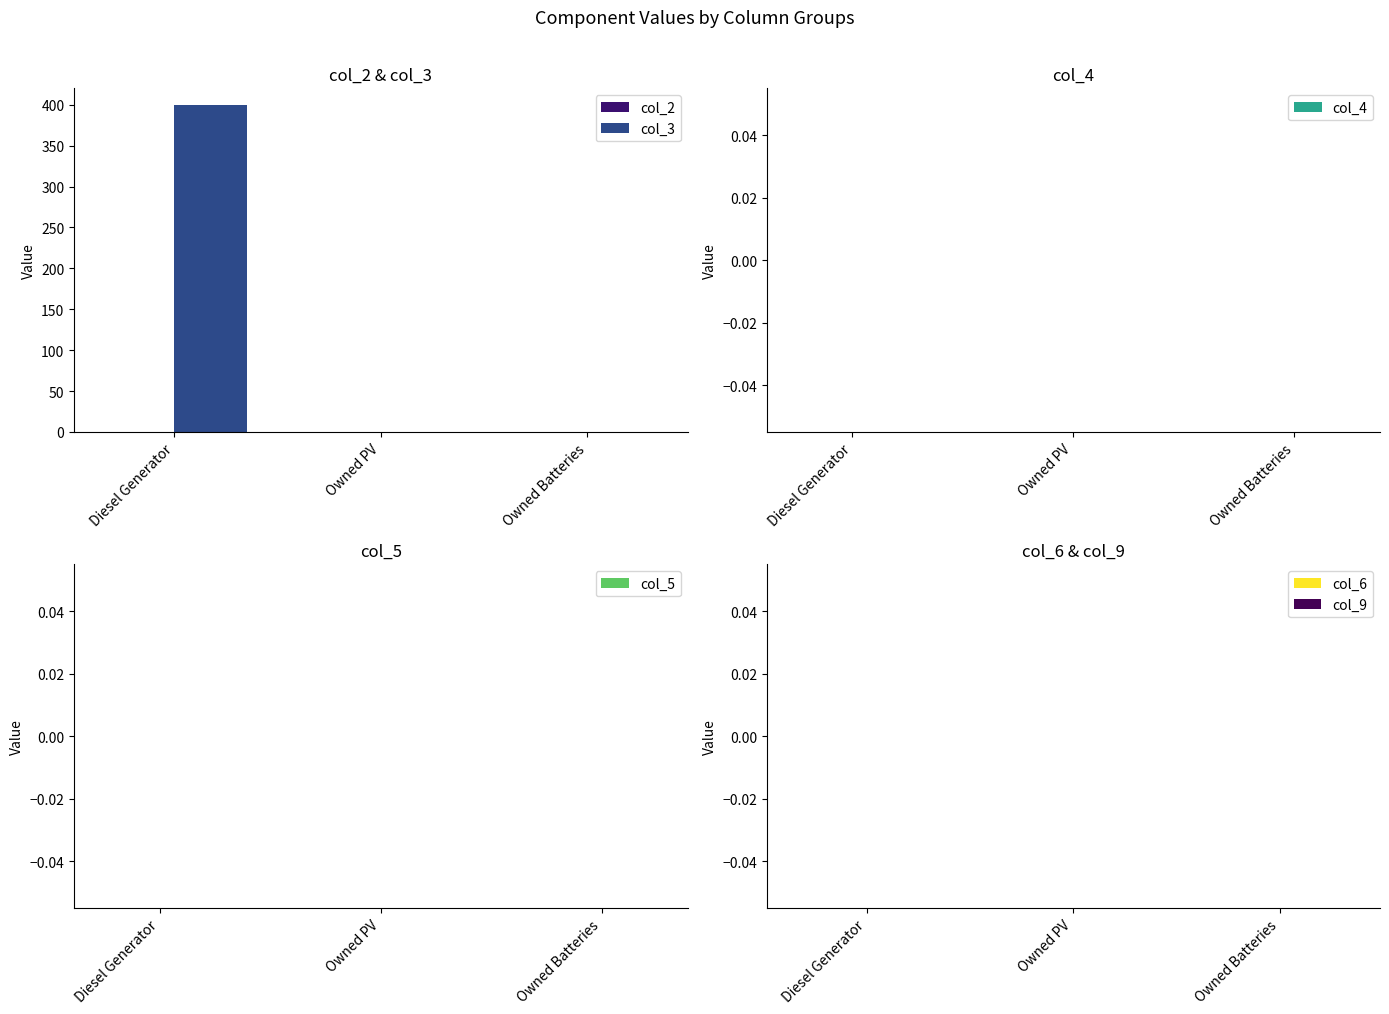

Between Owned PV and Diesel Generator, which is larger?

Diesel Generator